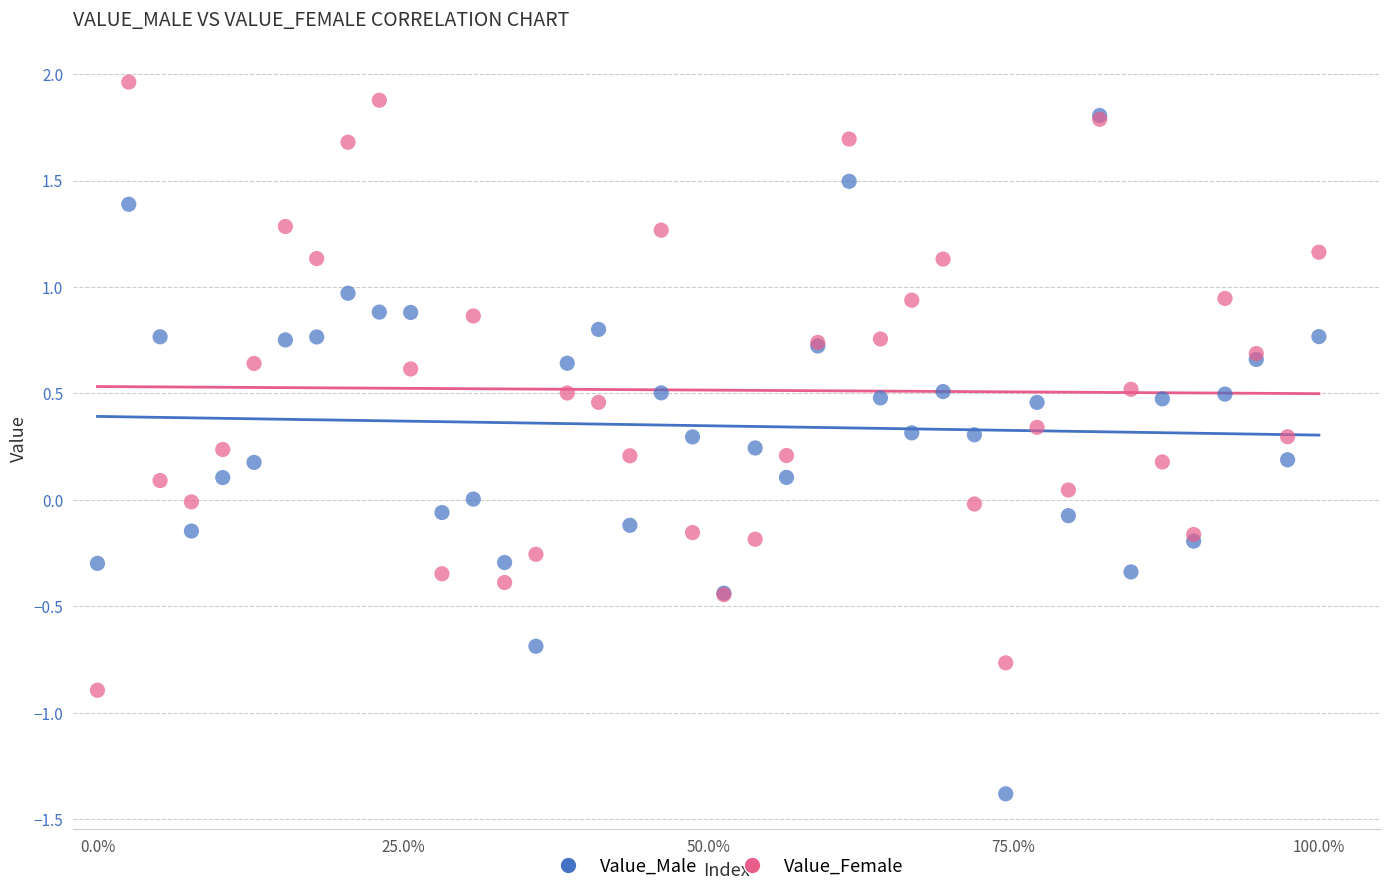

Which series has the largest Y range (max minus min)?

Value_Male